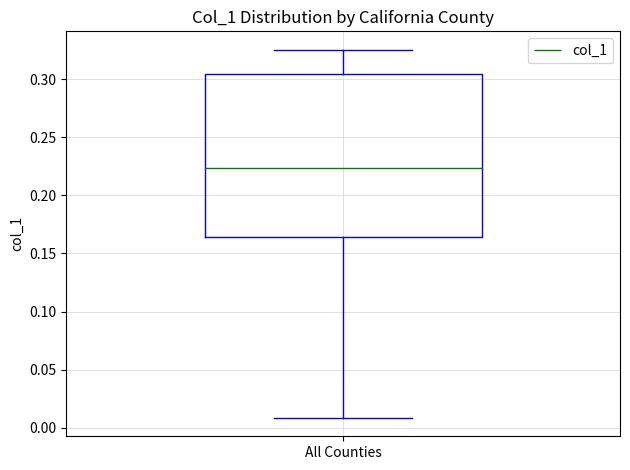

Read this box plot against the y-axis: the position of the median line, the range covered by the box, and the ends of both whiskers. The values are not printed on the chart, so give them approximately, as read against the axis.

median 0.225, box 0.165 to 0.305, whiskers 0.010 to 0.325